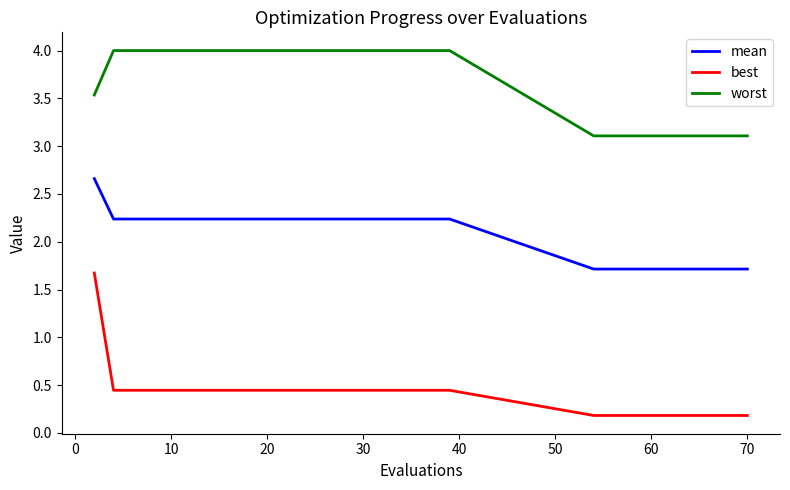

What is the sum of all mean values?

62.3